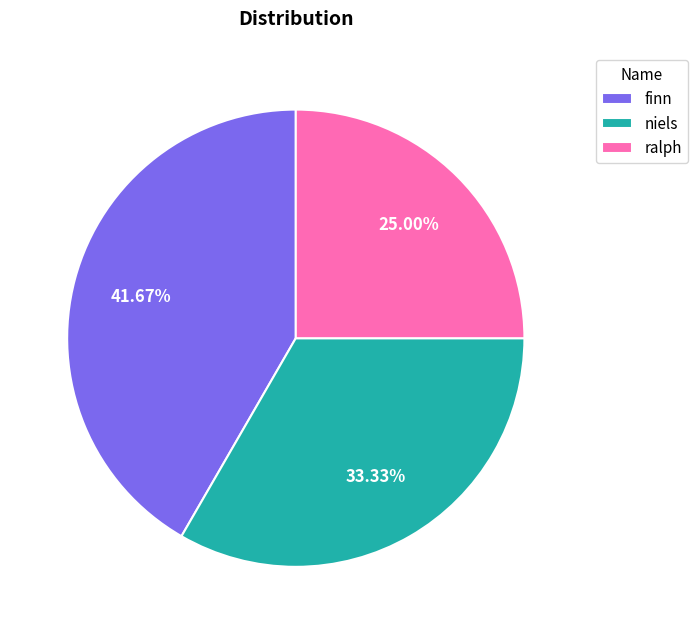

Is there a majority slice in this chart?

No